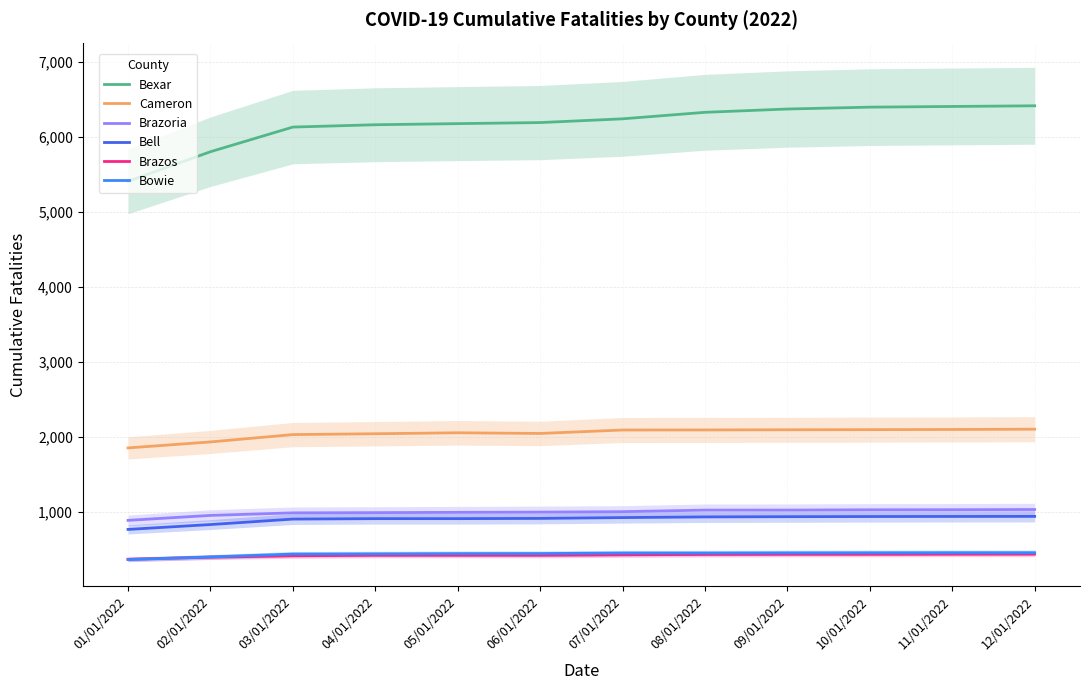

What is the spread (max minus min) of values at 11/01/2022?

5976